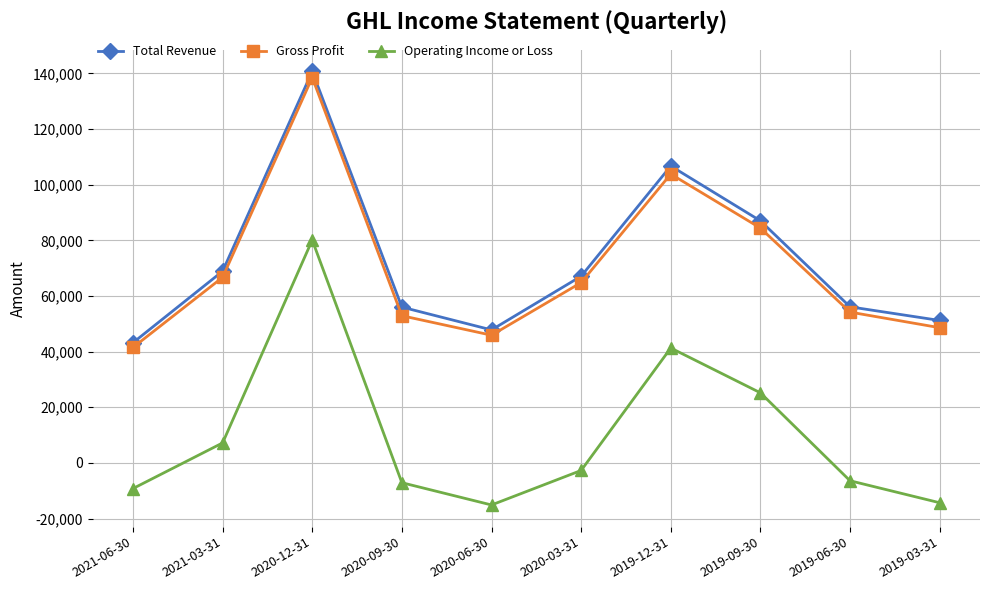

Does the chart have visible grid lines?

Yes